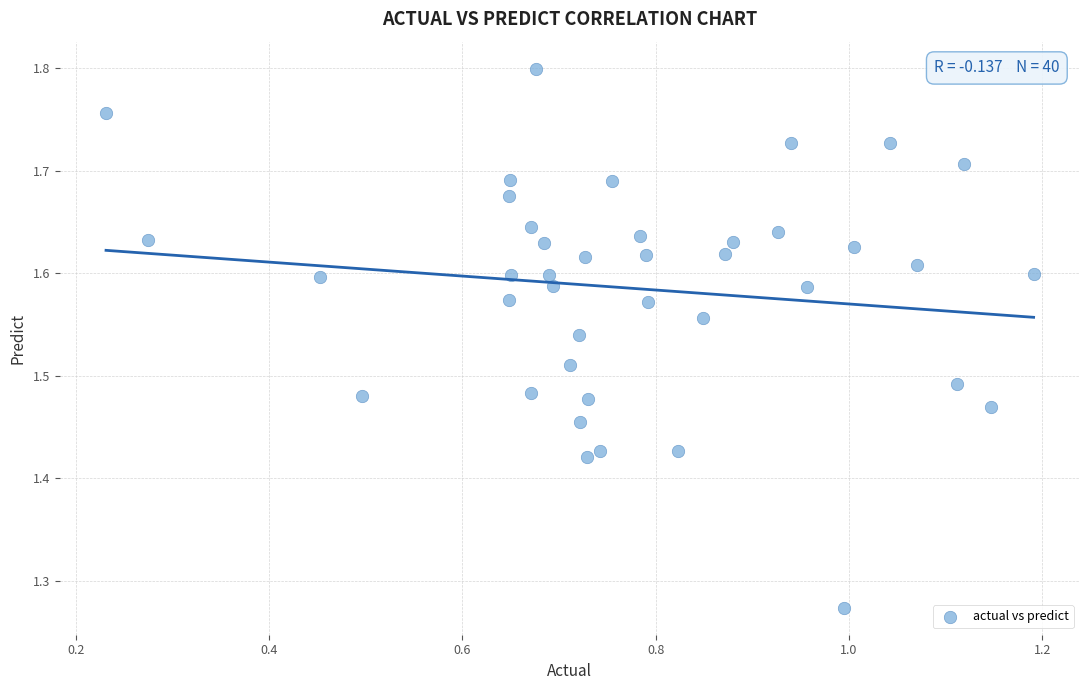

What is the range of X values (max minus min)?

1.0